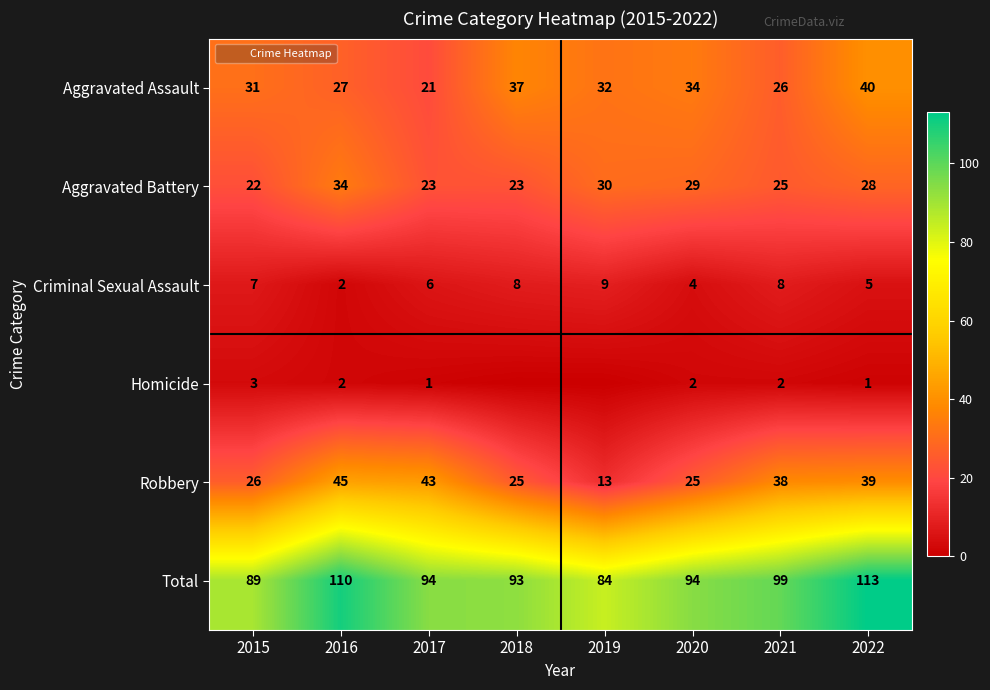

At 2021, list the series in order from smallest to largest.

Homicide, Criminal Sexual Assault, Aggravated Battery, Aggravated Assault, Robbery, Total